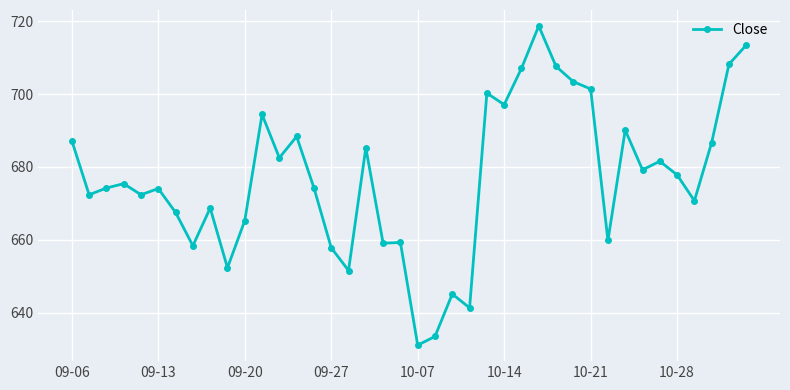

What is the minimum value shown in the chart?

631.0